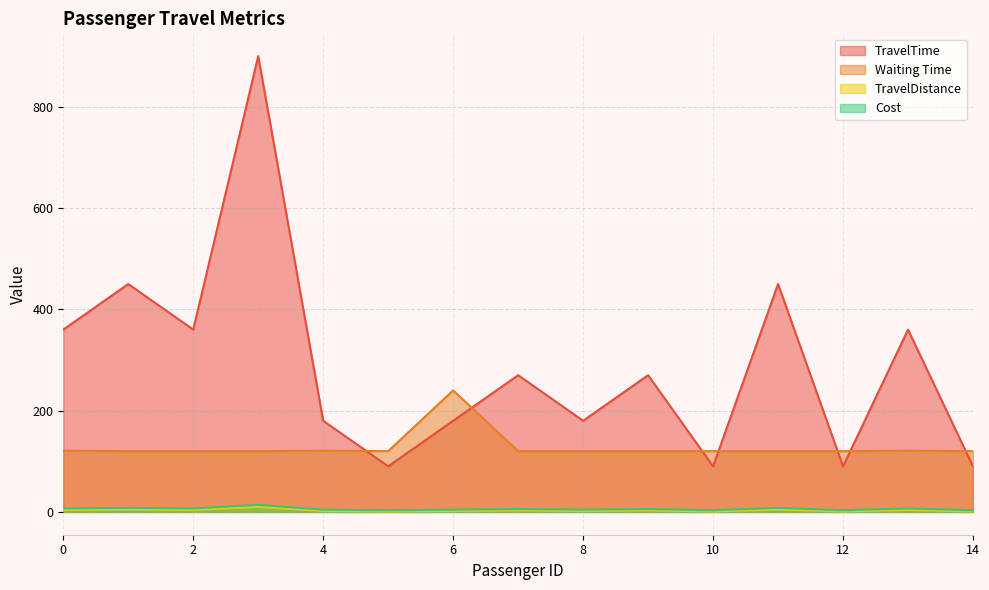

What is the maximum value shown in the chart?

900.0